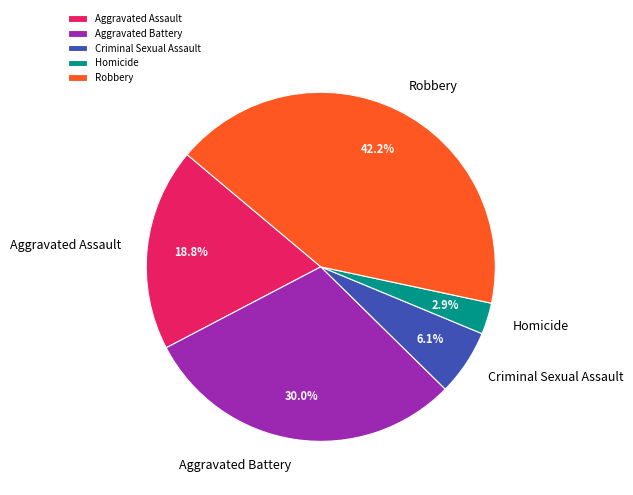

Which has a higher value, Aggravated Assault or Aggravated Battery?

Aggravated Battery